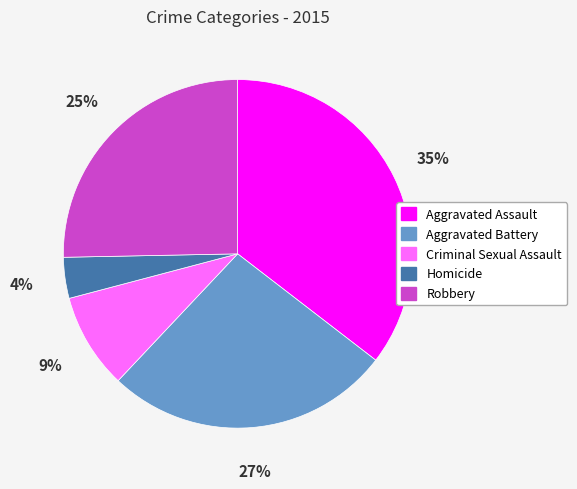

Rank the categories by value from lowest to highest.

Homicide, Criminal Sexual Assault, Robbery, Aggravated Battery, Aggravated Assault